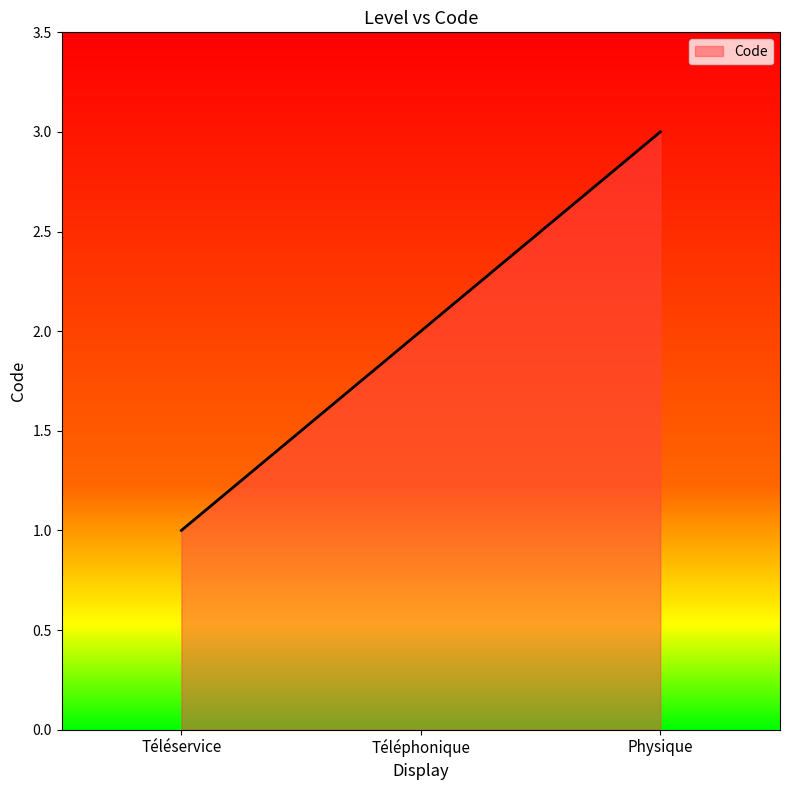

What is the difference between the maximum and minimum values?

2